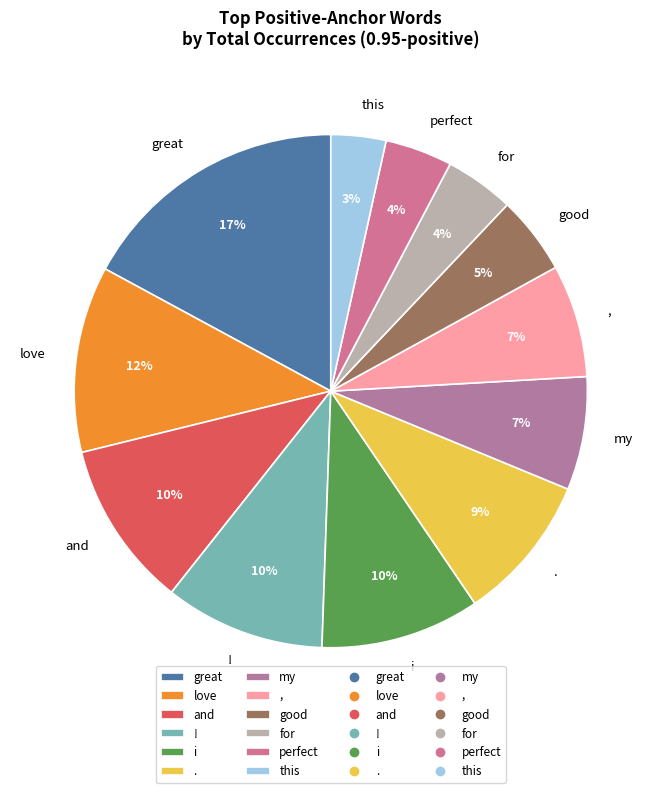

Which category has the biggest portion of the pie?

great